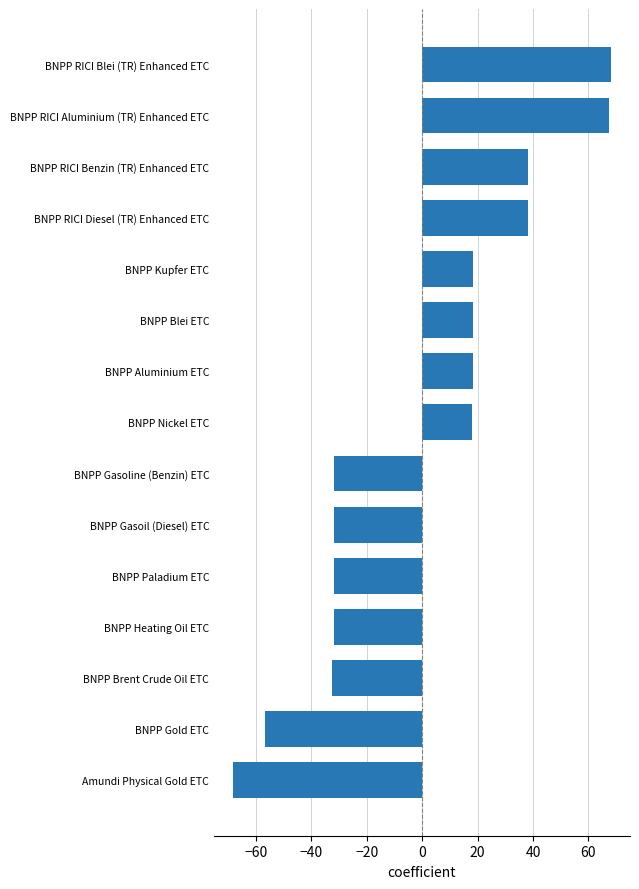

True or false: the data shows -56.8 at BNPP Gold ETC.

True